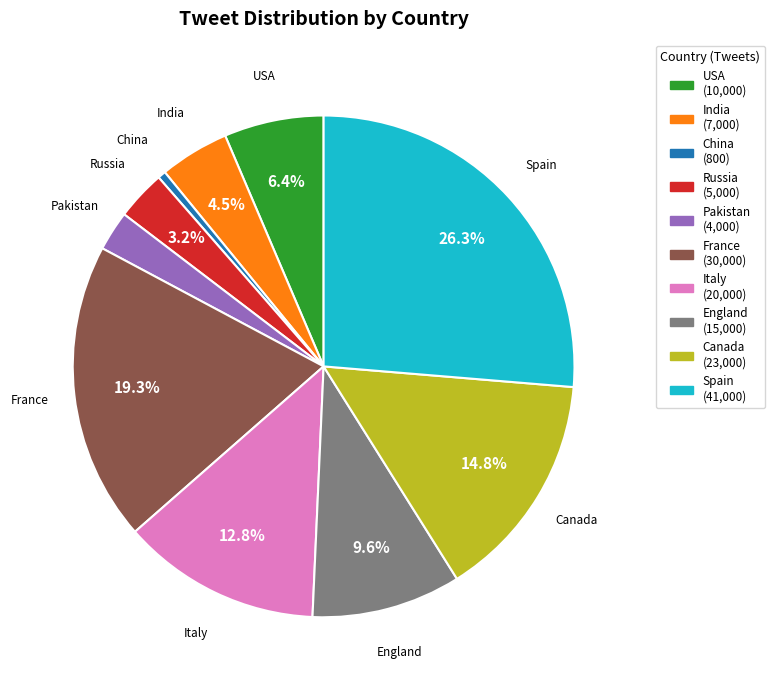

Does Russia represent more than half of the total?

No